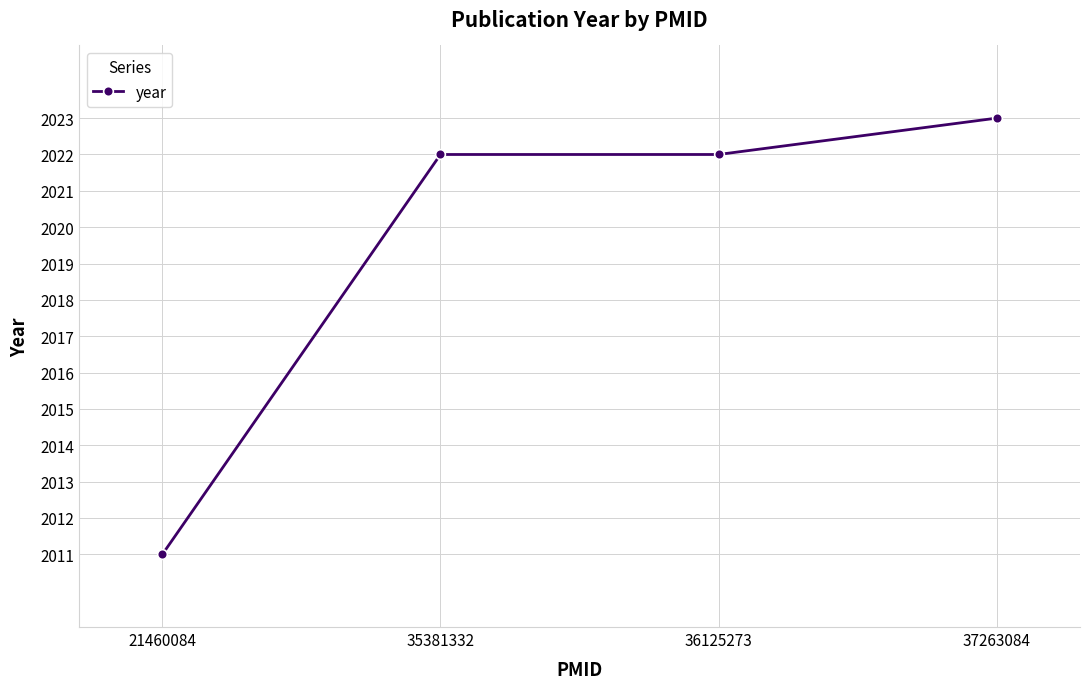

What is the smallest value displayed?

2011